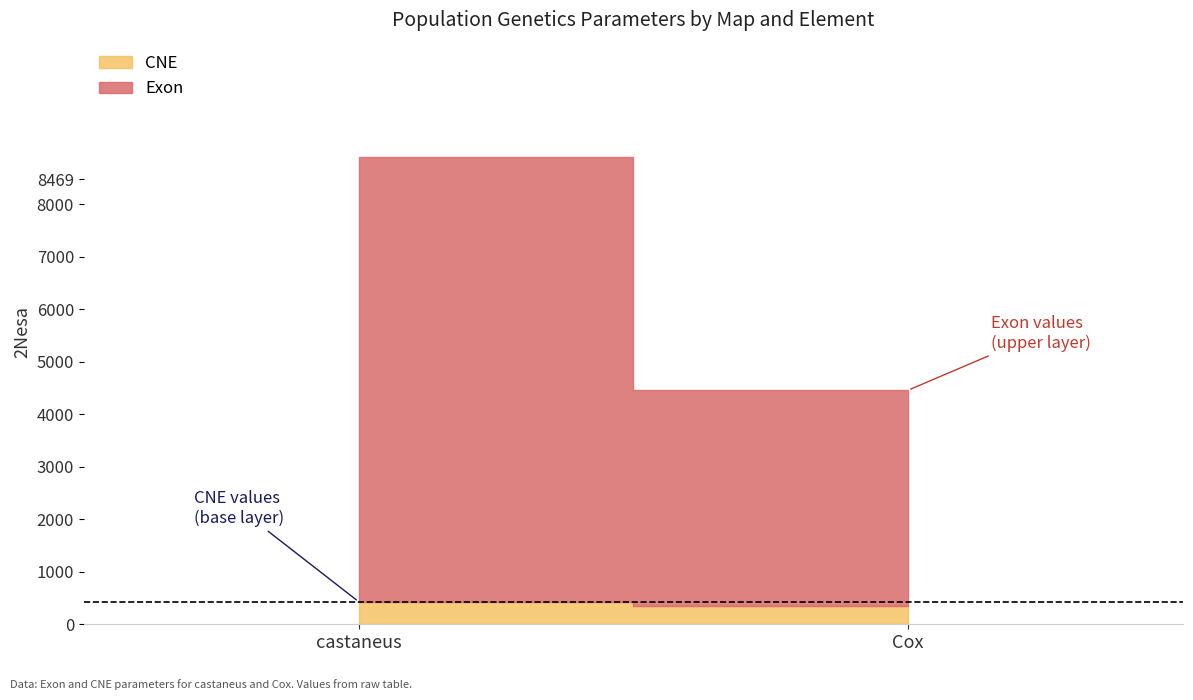

At how many categories does at least one series exceed 5866?

1